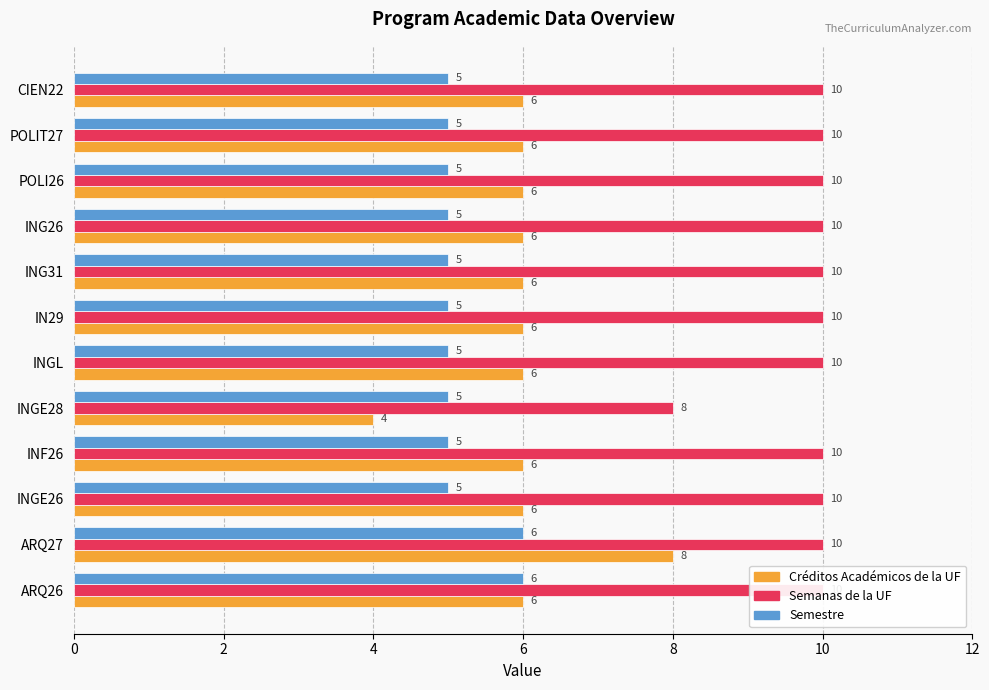

What is the label of the 7th bar from the right?

INGL